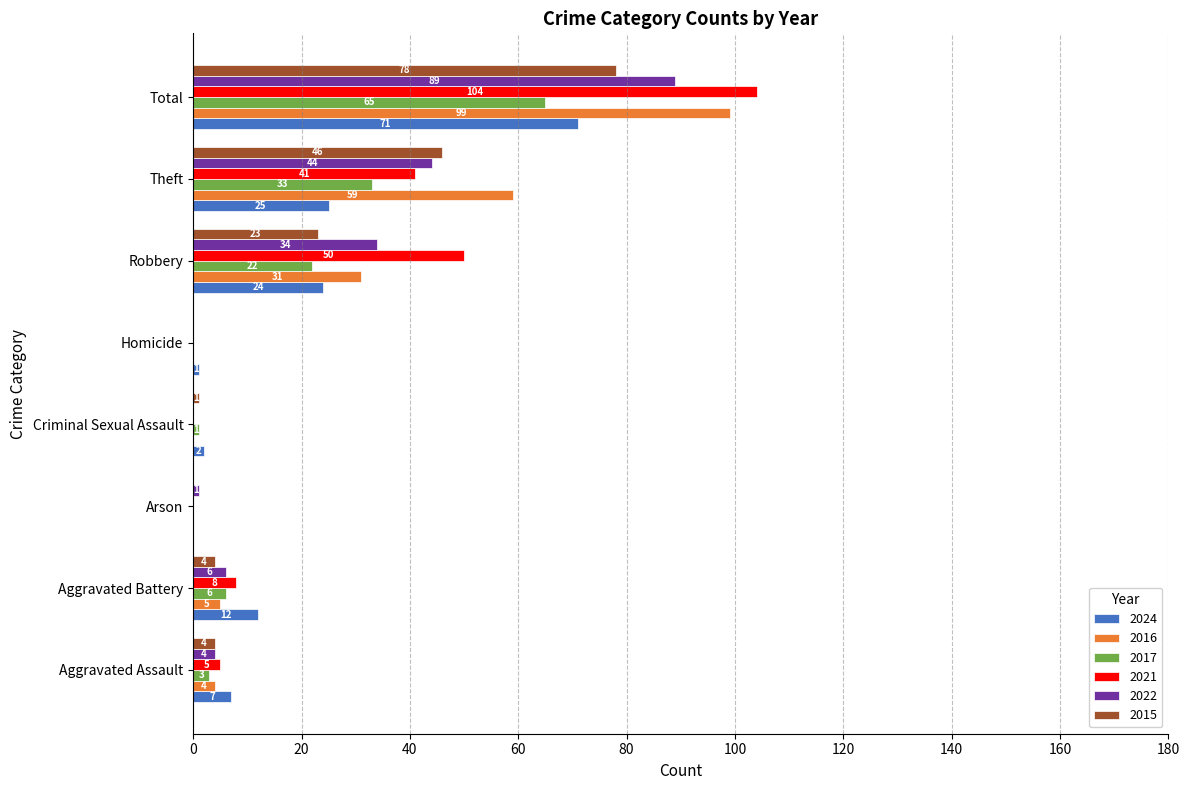

Which series changed the most between Aggravated Assault and Total?

2021